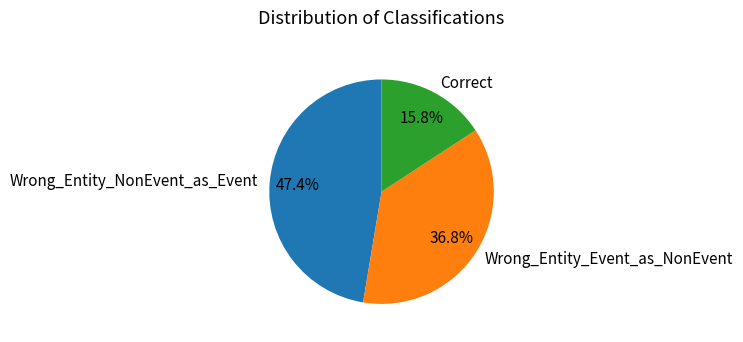

To the nearest percent, what is the combined percentage of Correct and Wrong_Entity_NonEvent_as_Event?

63%